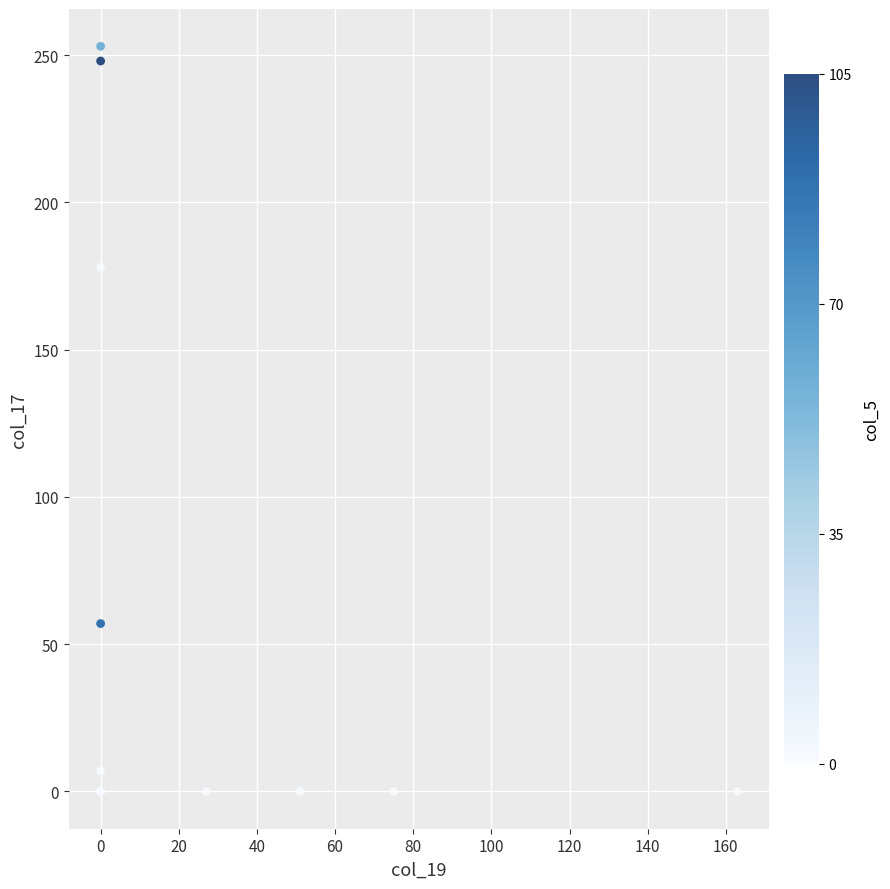

What Y value in the scatter plot is closest to 126?

178